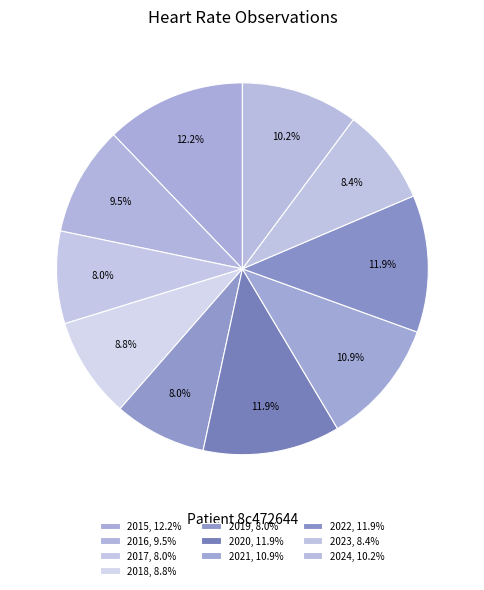

Rank the categories by value from highest to lowest.

2015, 2020, 2022, 2021, 2024, 2016, 2018, 2023, 2017, 2019